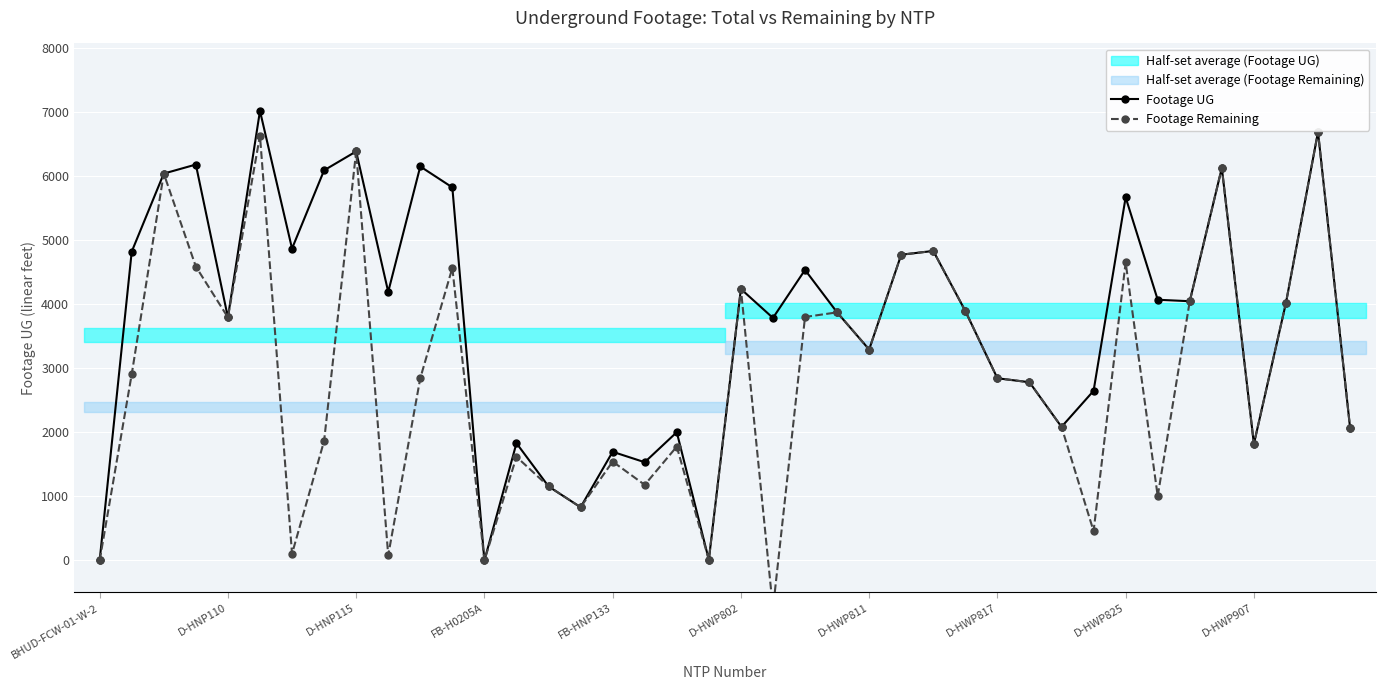

True or false: Footage UG has more than 1 points higher than both neighbors.

True